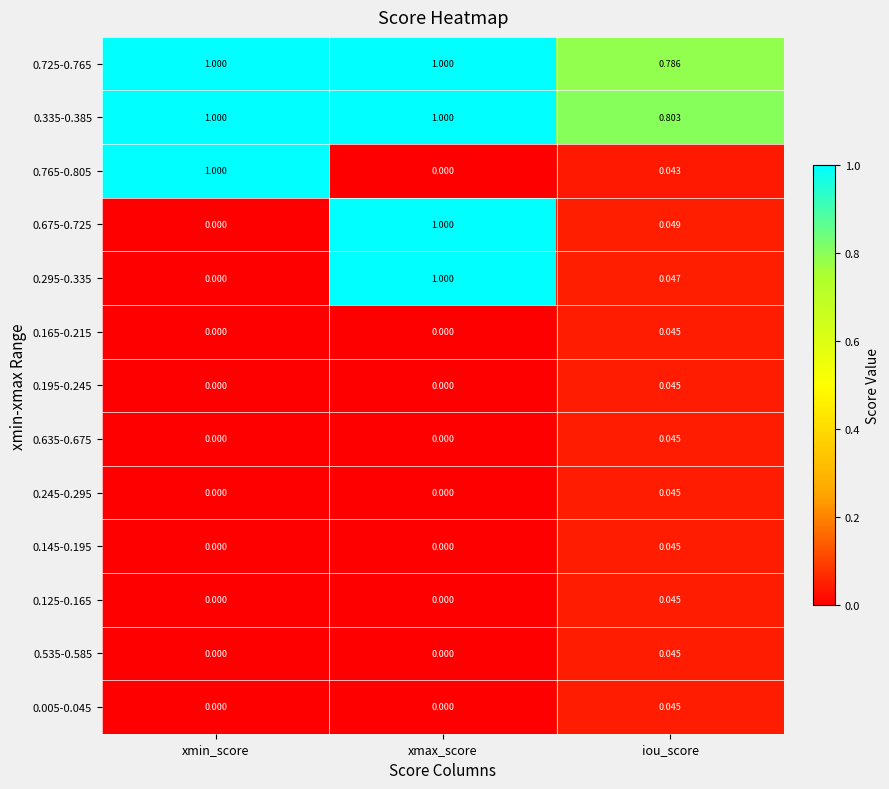

Rank the categories by 0.295-0.335 value from highest to lowest.

xmax_score, iou_score, xmin_score